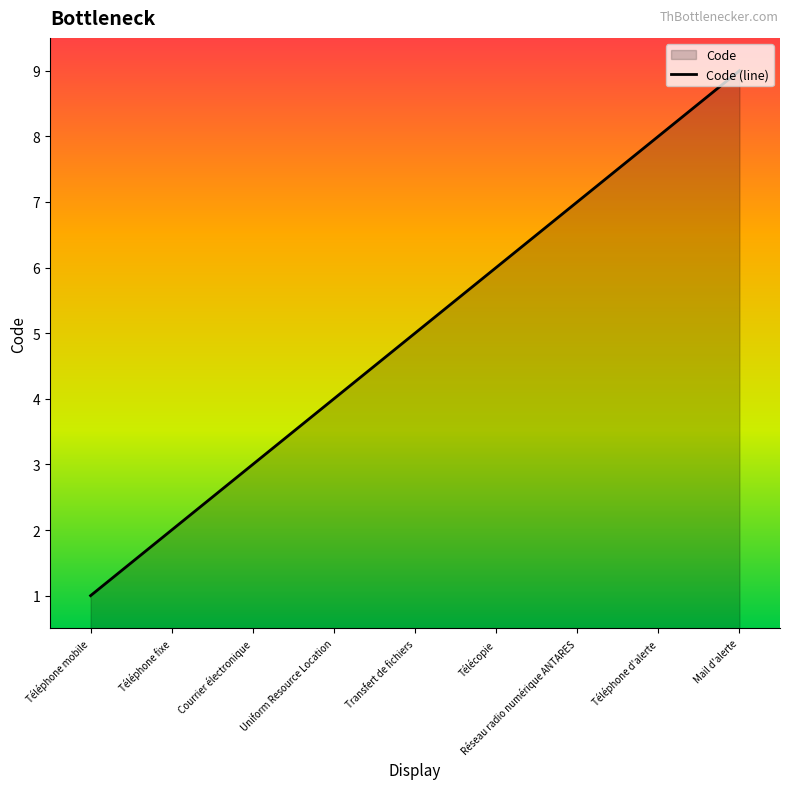

How many lines are shown in the chart?

1